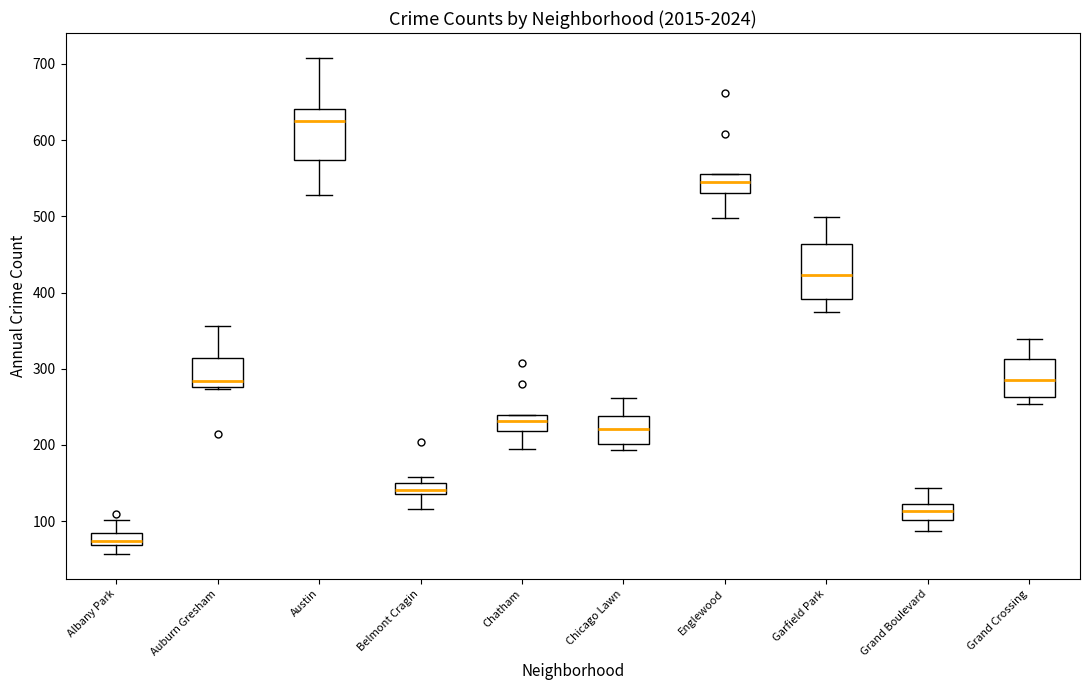

Where does the lower whisker of the box for Belmont Cragin end on the y-axis? The values are not printed on the chart, so give them approximately, as read against the axis.

120